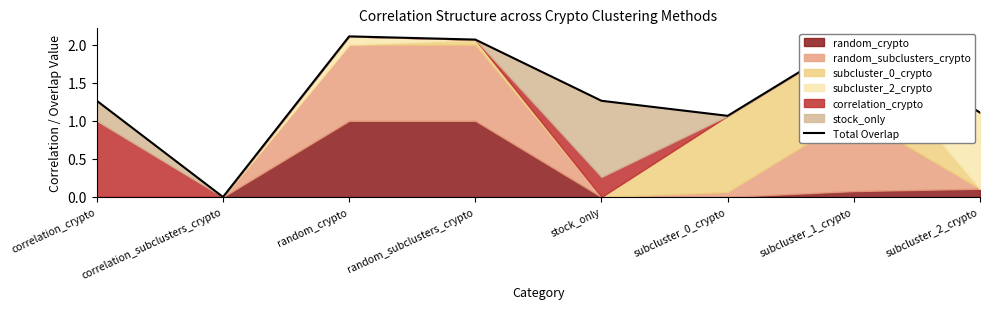

The value at subcluster_1_crypto is 1.3. True or false?

False